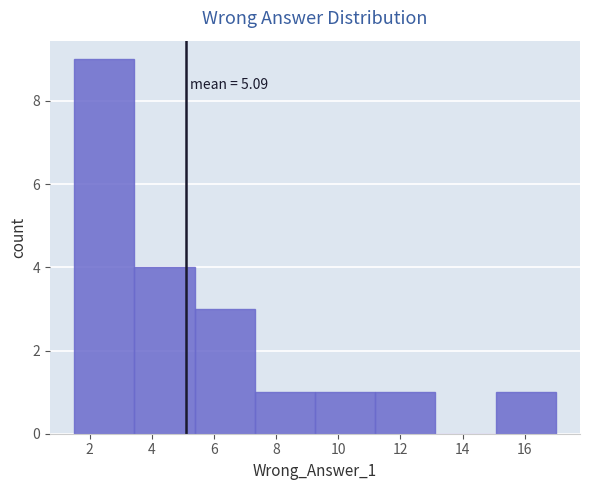

Which range on the x-axis has the tallest bar?

1.6 to 3.4